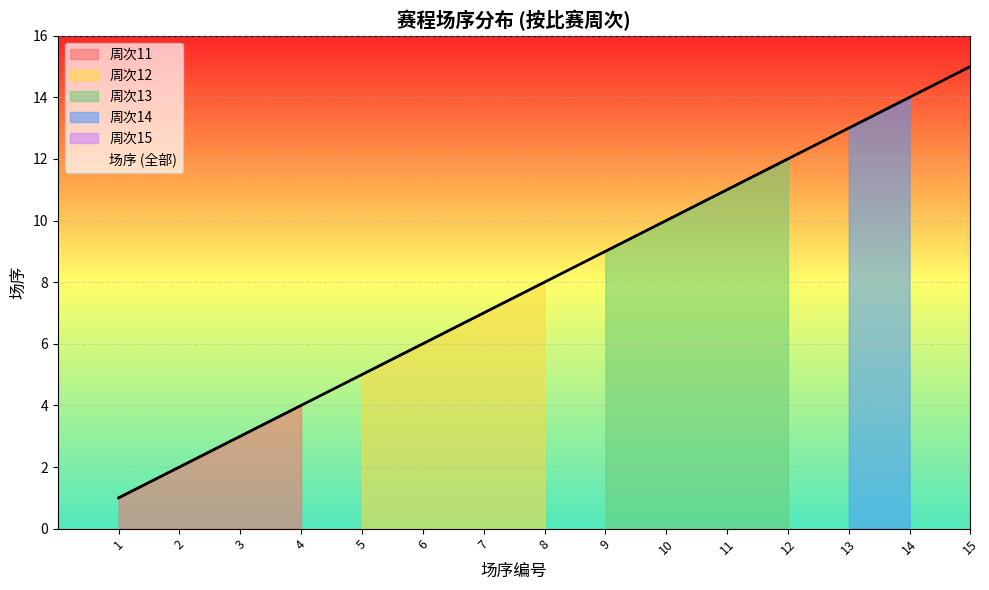

How many lines are shown in the chart?

1